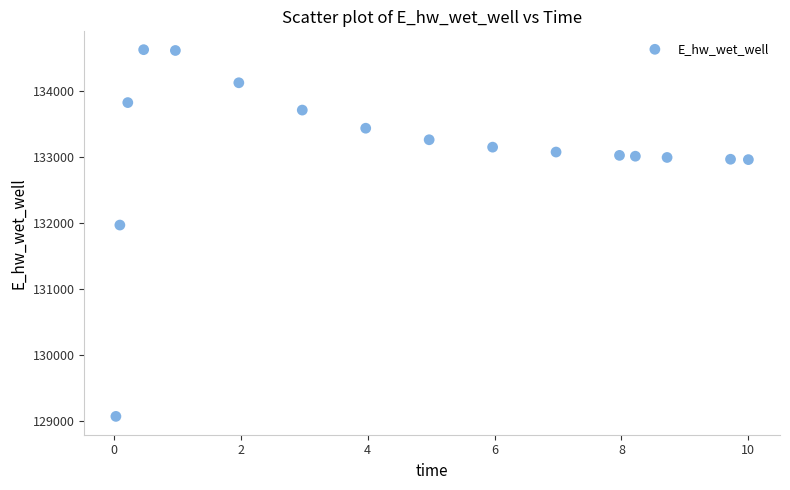

What Y value in the scatter plot is closest to 131846?

131966.9